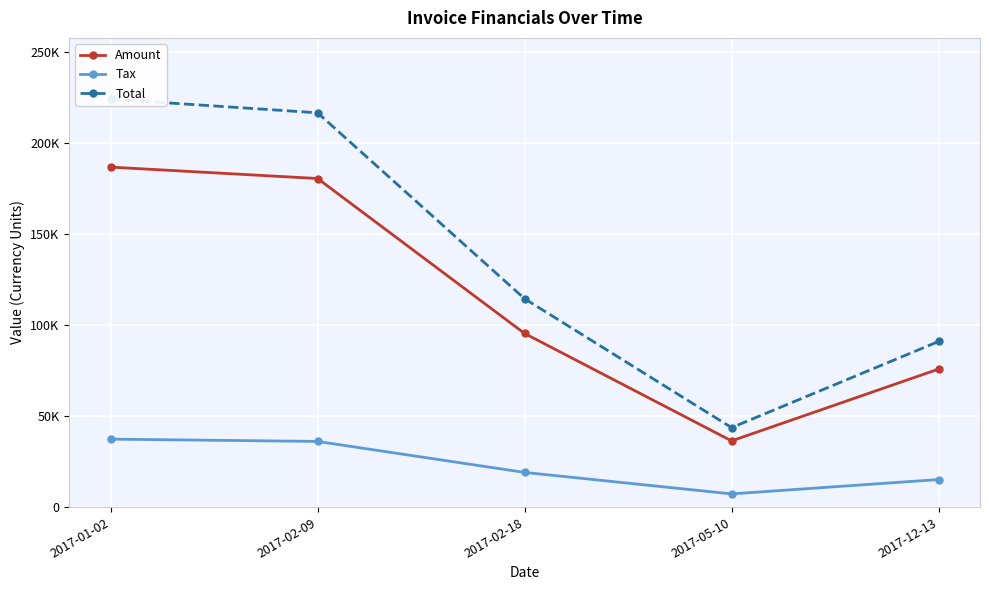

Reading left to right, extract all data points from this chart.

Amount: 186704.0	180439.0	95370.0	36383.0	75815.0
Tax: 37340.8	36087.8	19074.0	7276.6	15163.0
Total: 224045.0	216527.0	114444.0	43659.6	90978.0